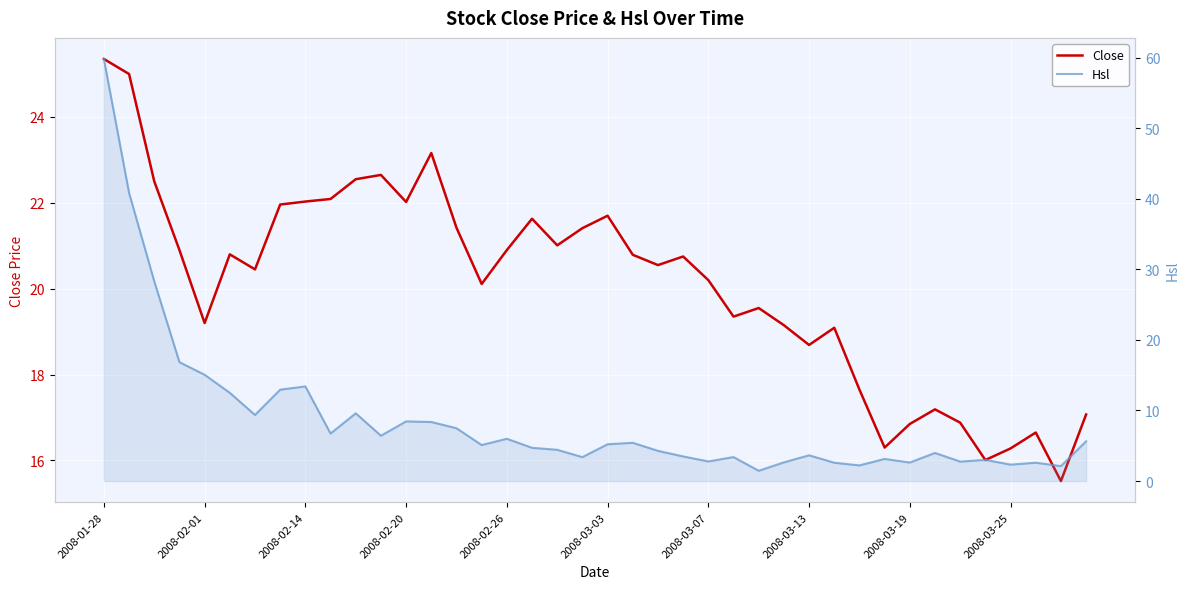

How many intersections are there between Close and Hsl?

1